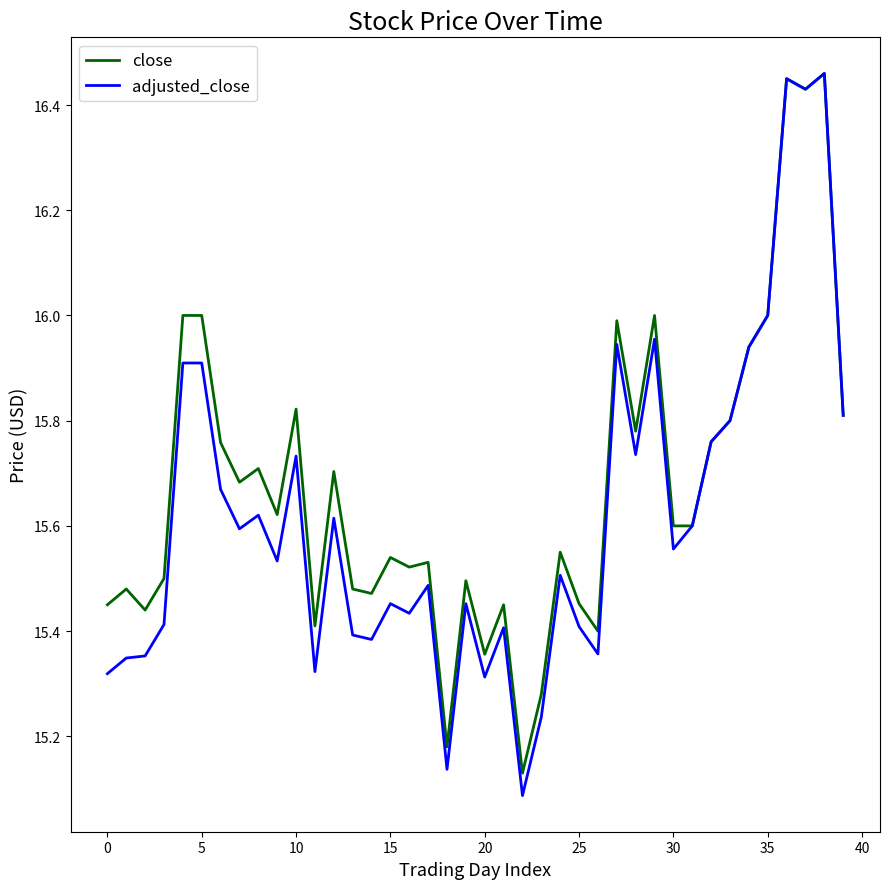

Which series has the widest spread of values?

adjusted_close